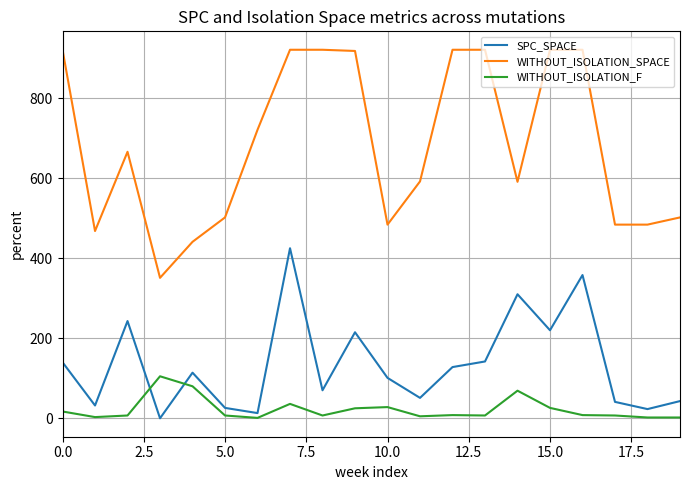

True or false: WITHOUT_ISOLATION_SPACE and WITHOUT_ISOLATION_F cross at least once.

False